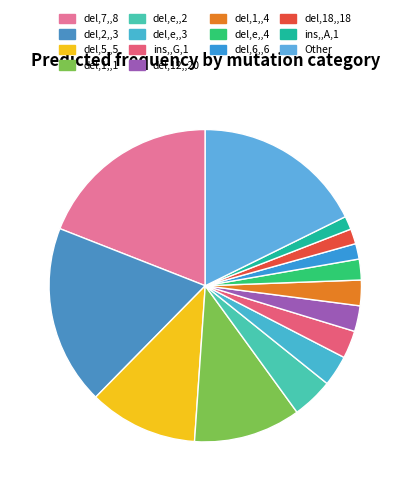

The del,5,,5 slice represents 11% of the pie. True or false?

True